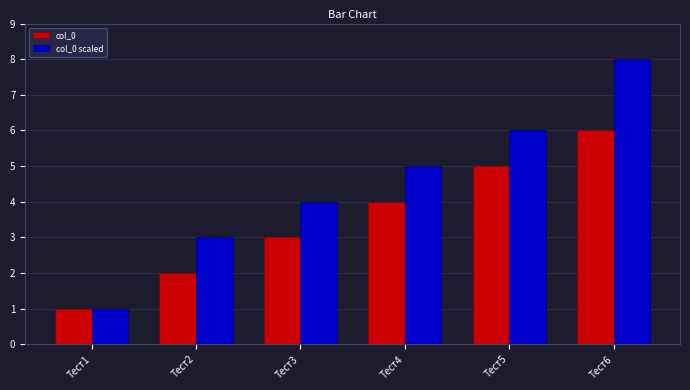

What is the value of the col_0 bar at the 1st from the left?

1